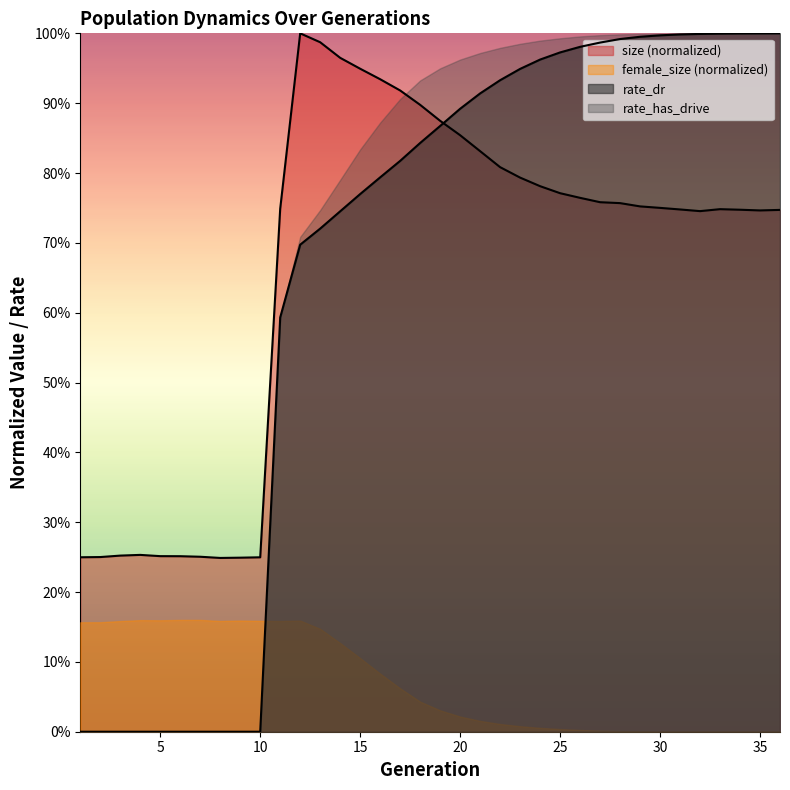

True or false: rate_dr has more than 0 interior local peaks.

False